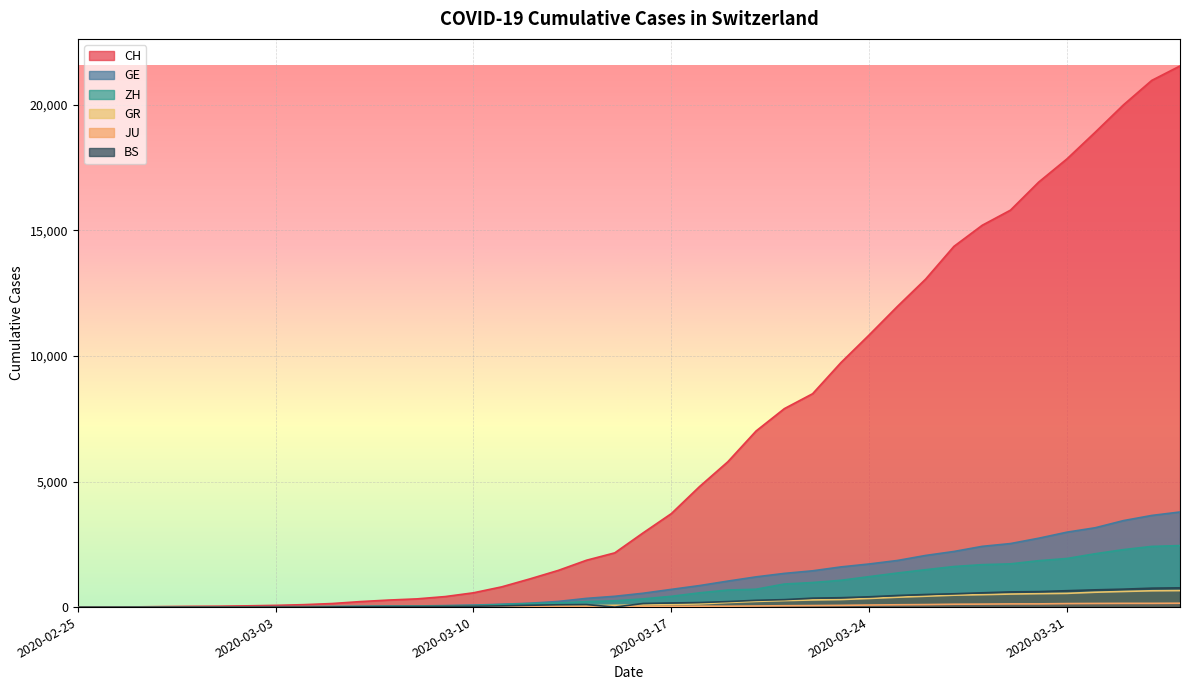

How many data points does each series have?

40